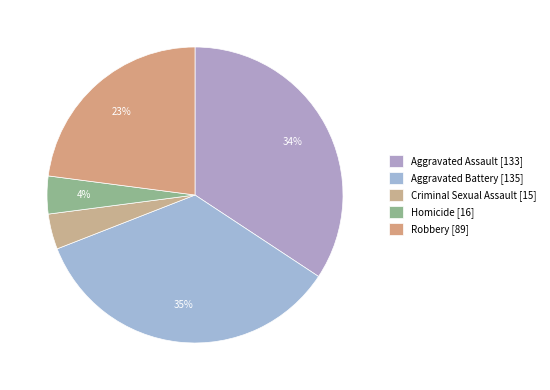

What portion of the pie excludes Homicide?

95.9%